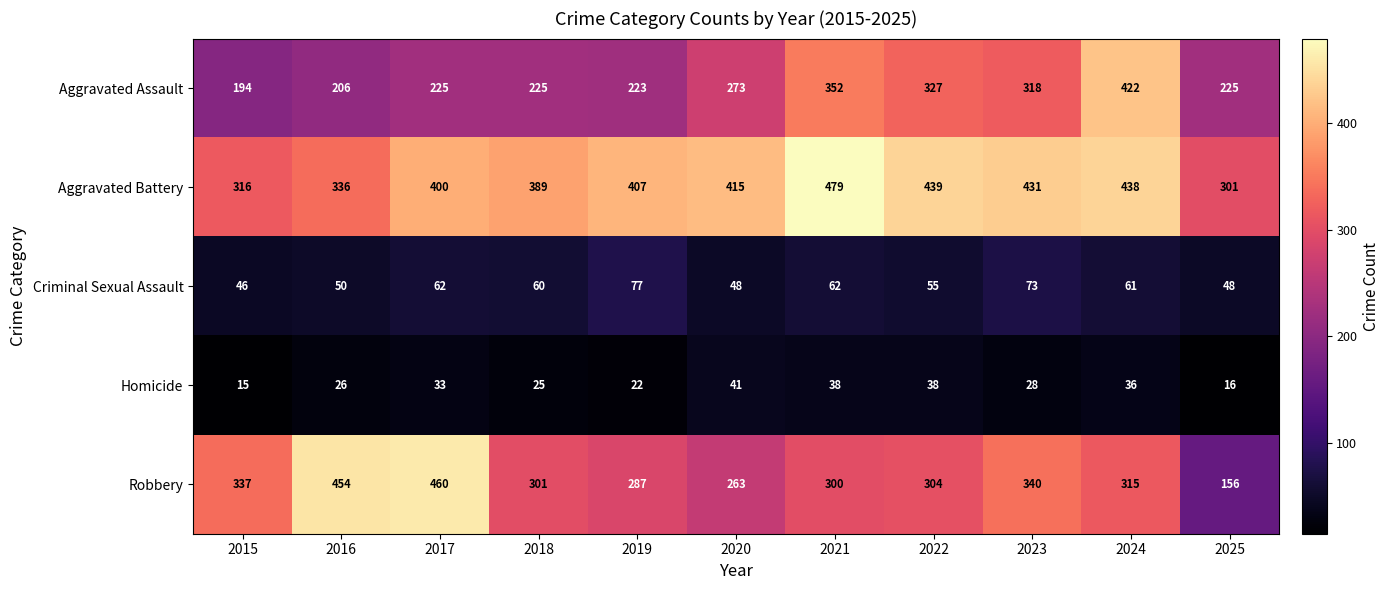

Where does the Homicide series first go above 28?

2017